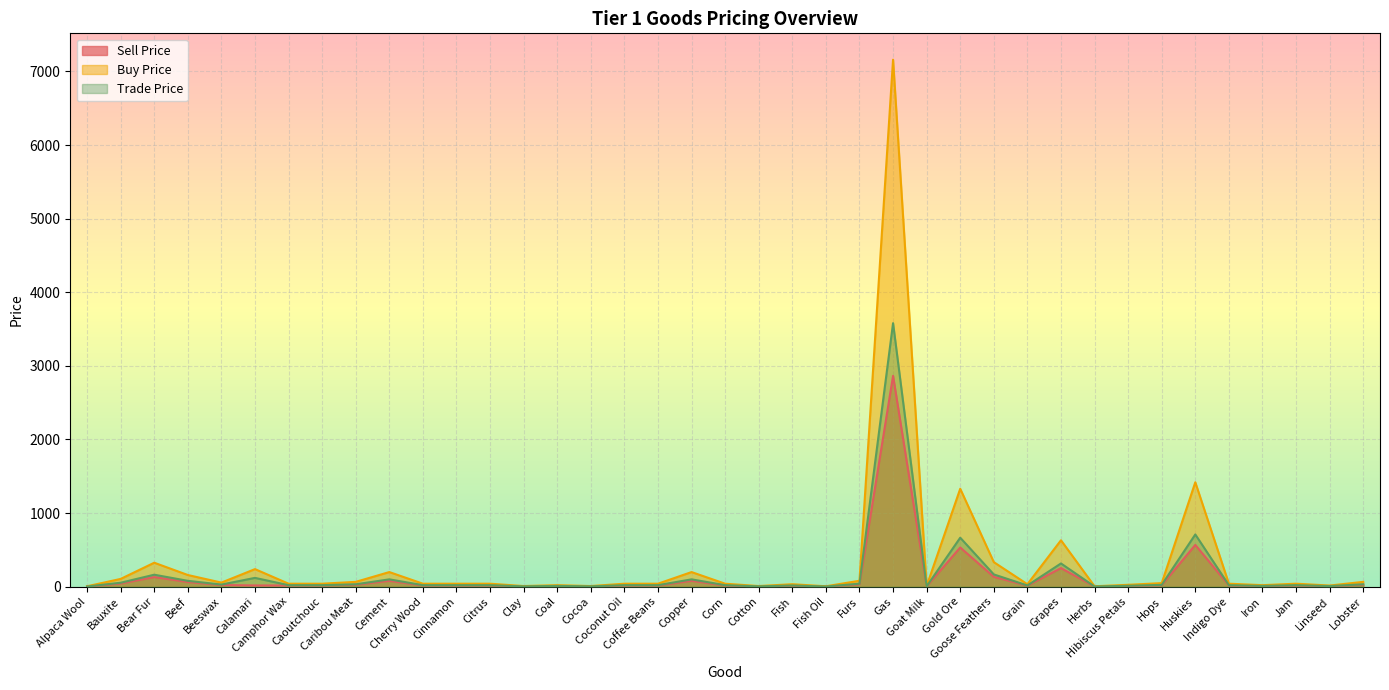

What is the minimum value for Sell Price?

2